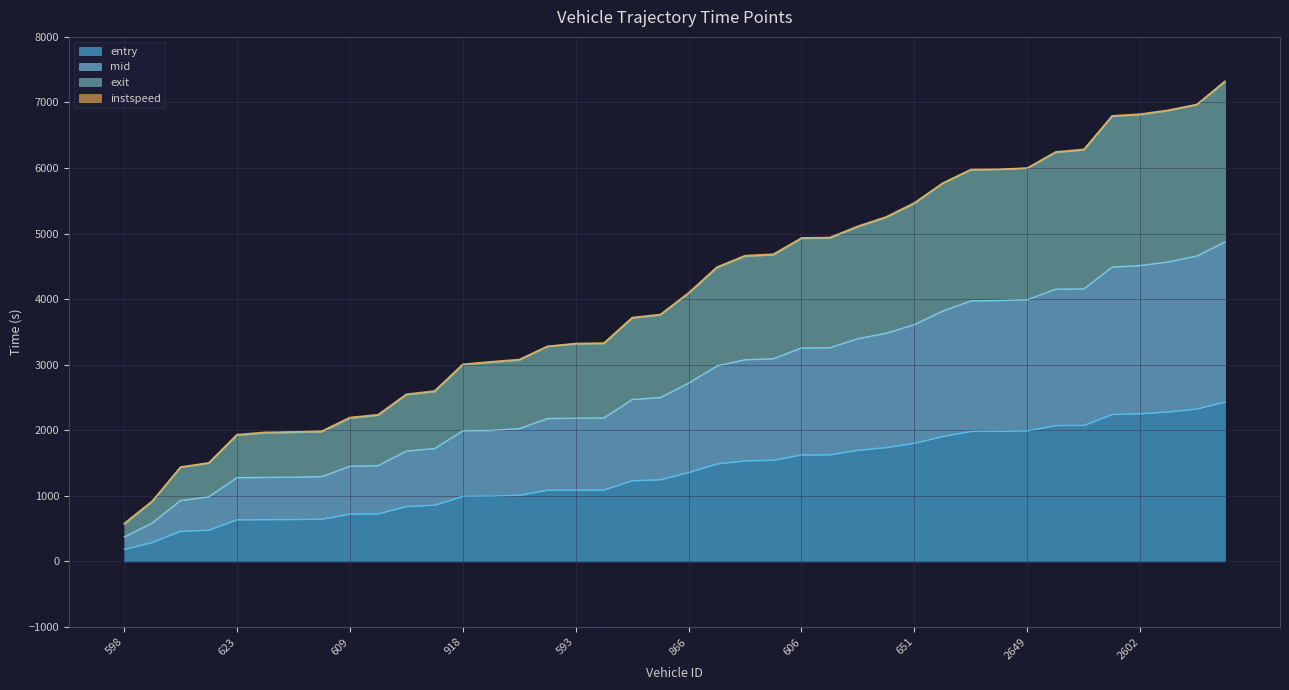

What is the highest value of the entry series?

2434.8